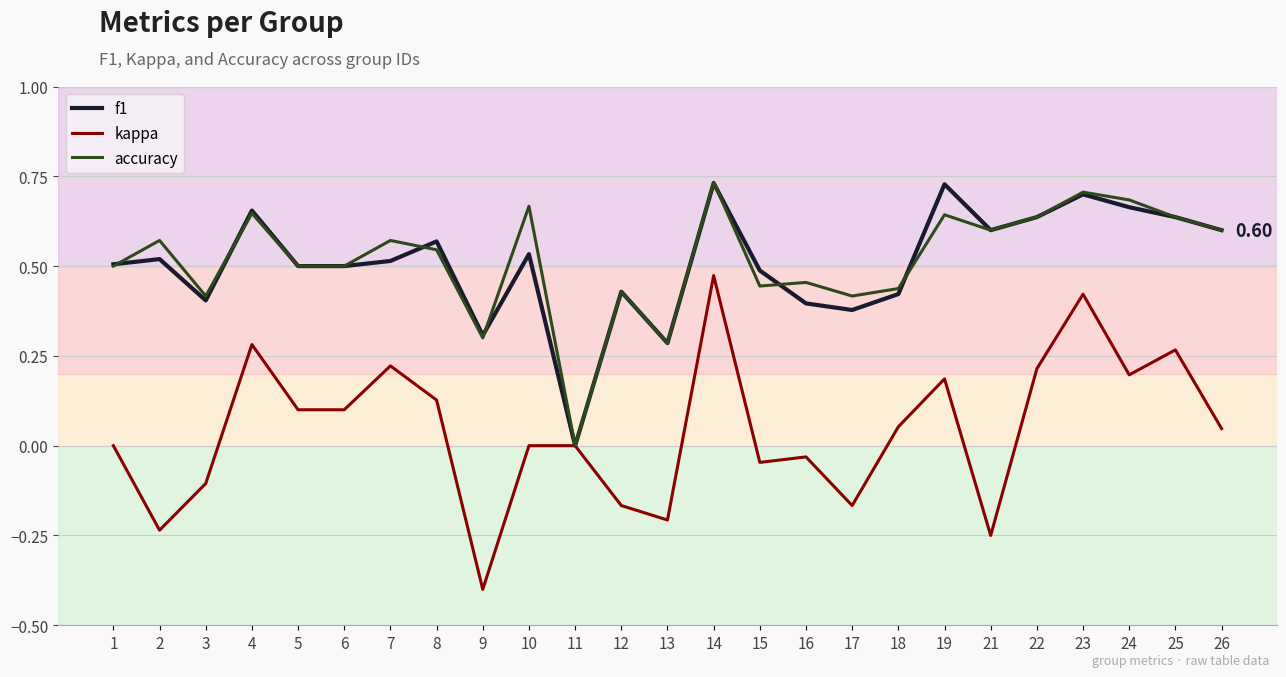

Which series has the widest spread of values?

kappa